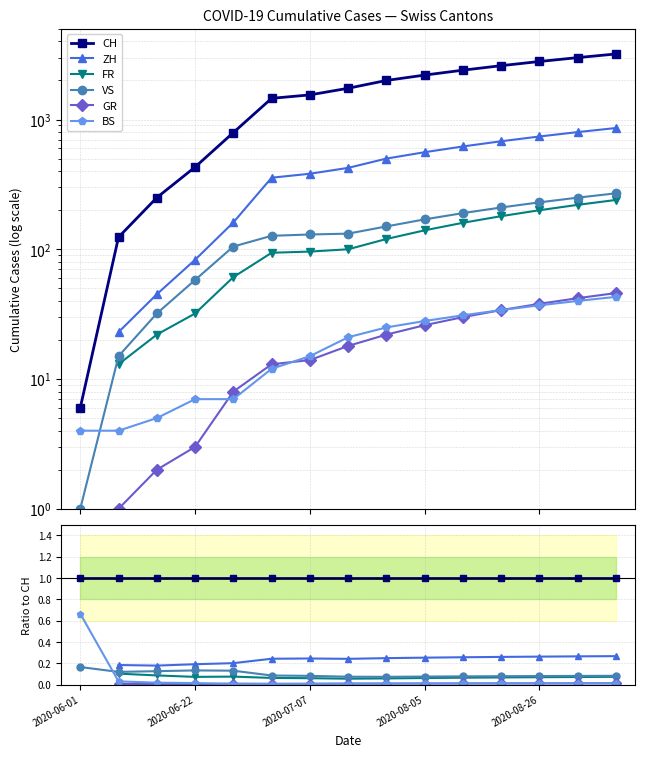

What is the total value across all series at 2020-08-26?

1.4